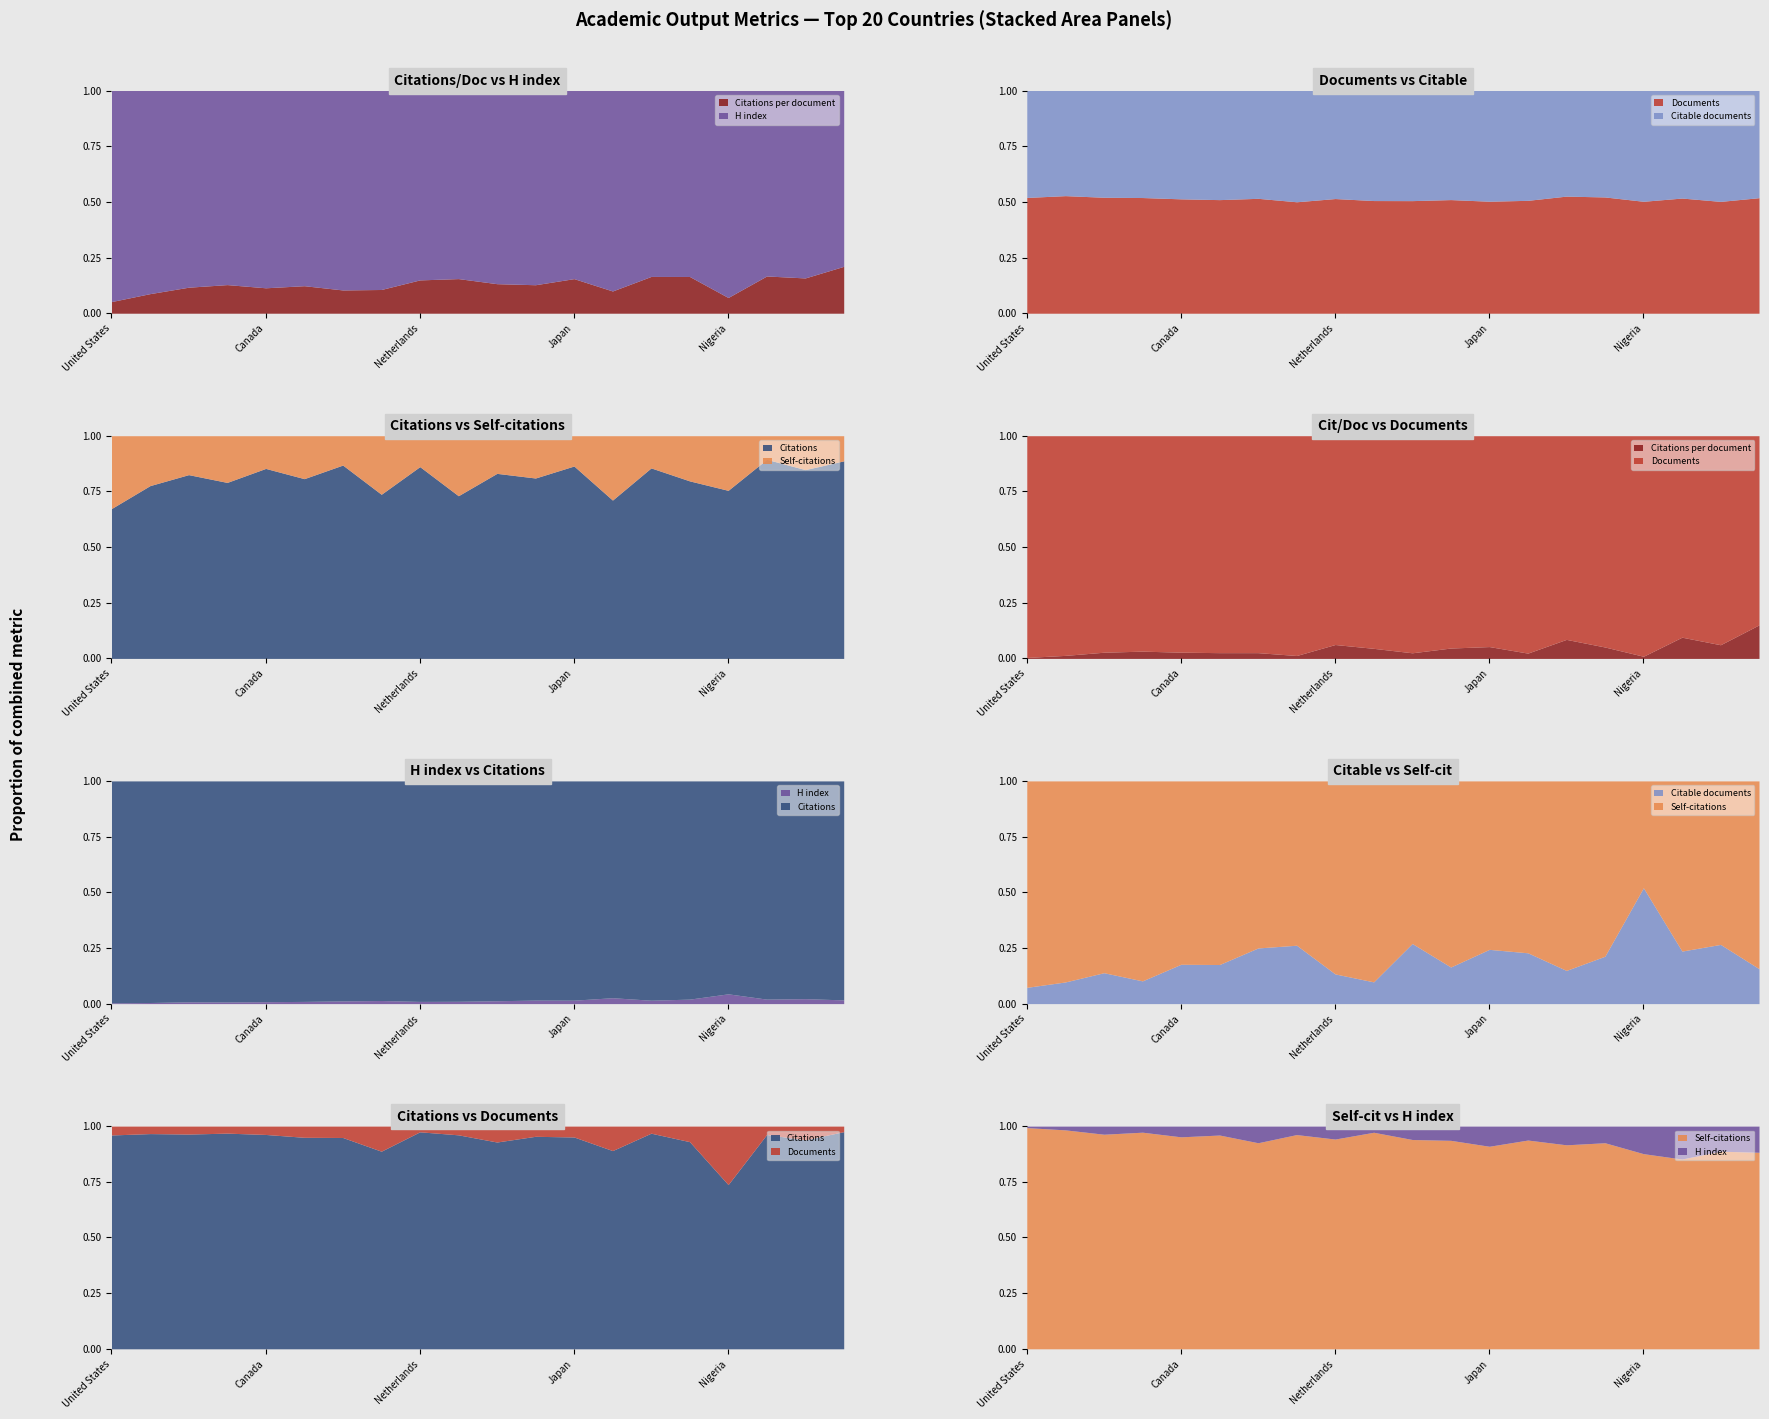

True or false: H index and Citable documents cross at least once.

False